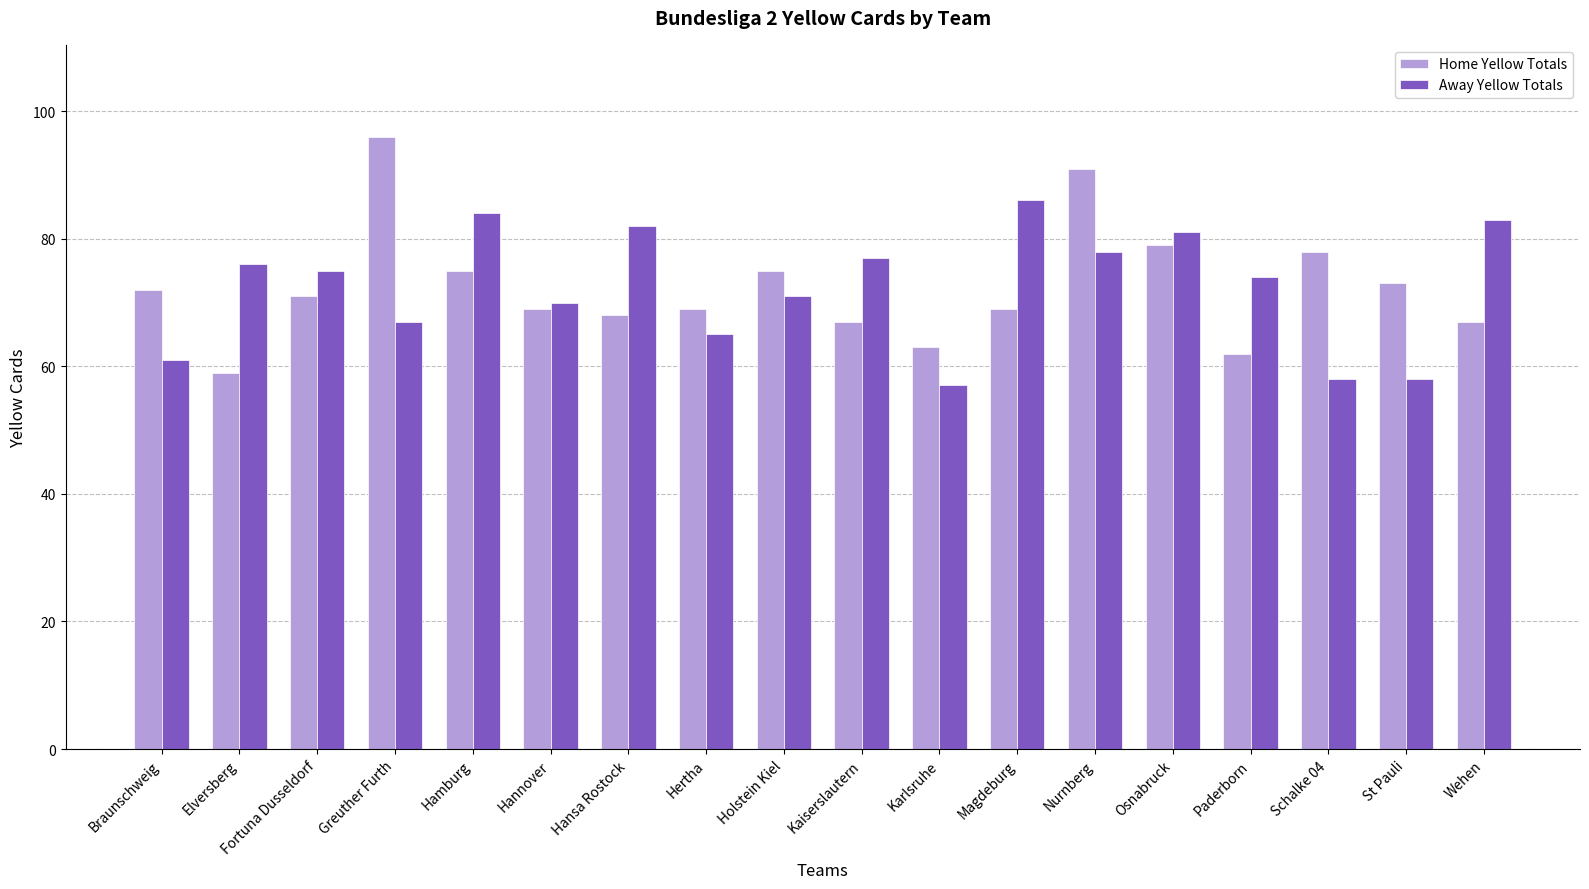

Is the value of Away Yellow Totals at Hansa Rostock greater than the value of Home Yellow Totals at Holstein Kiel?

Yes